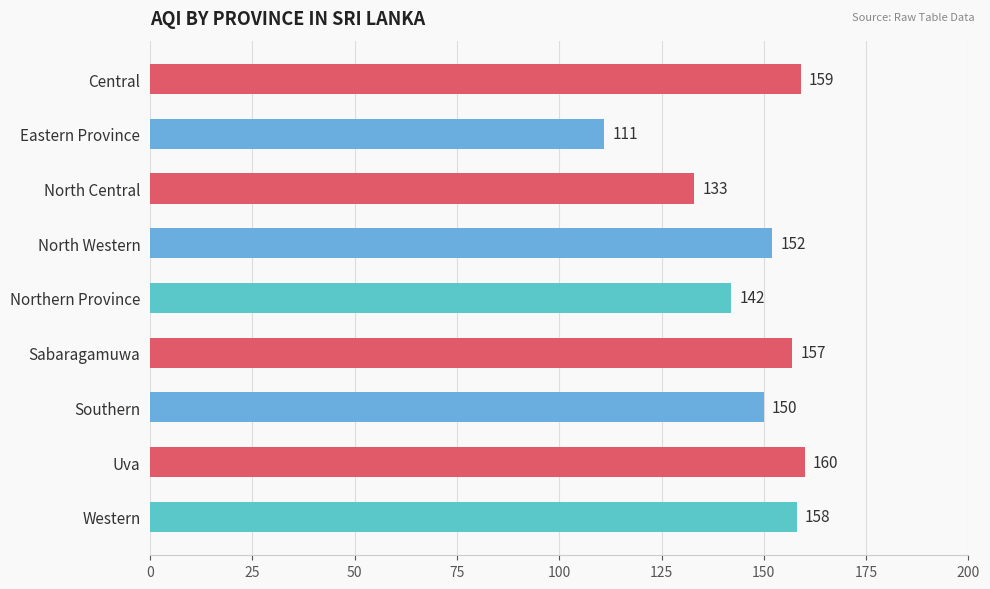

What is the difference between the second highest and minimum values?

48